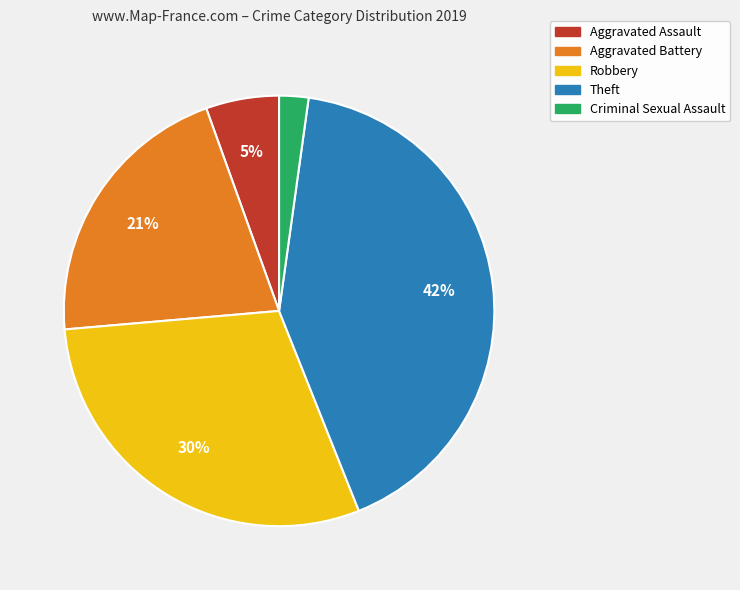

To the nearest percent, what is the average slice percentage?

20%